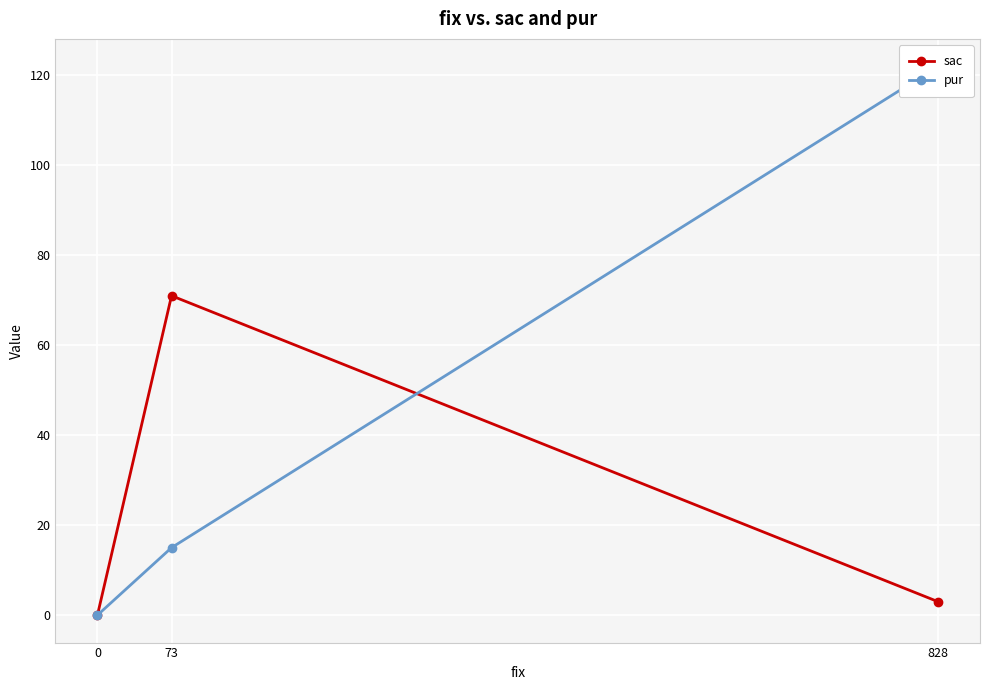

What is the maximum value for sac?

71